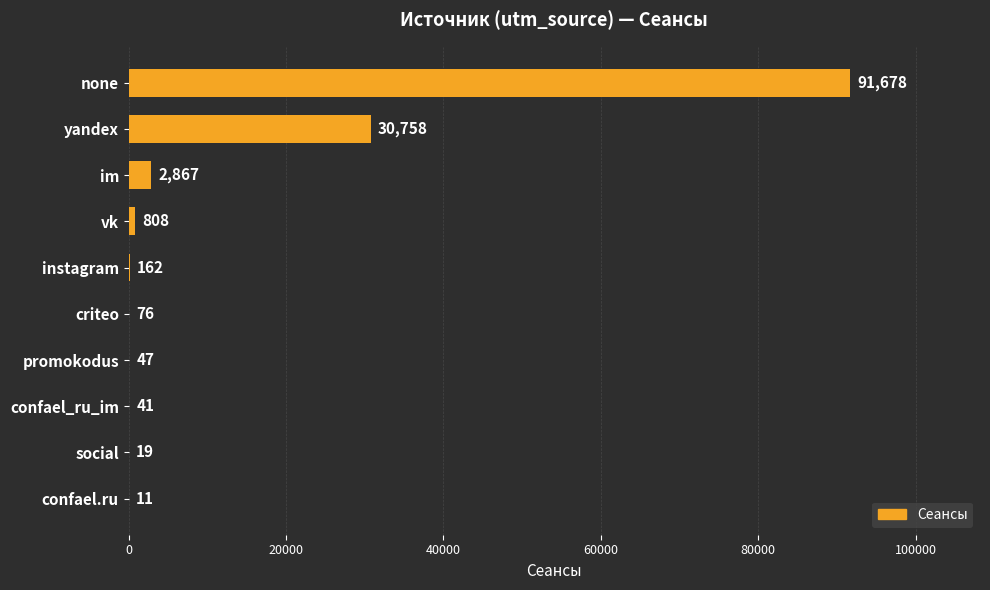

What is the sum of the values at promokodus and instagram?

209